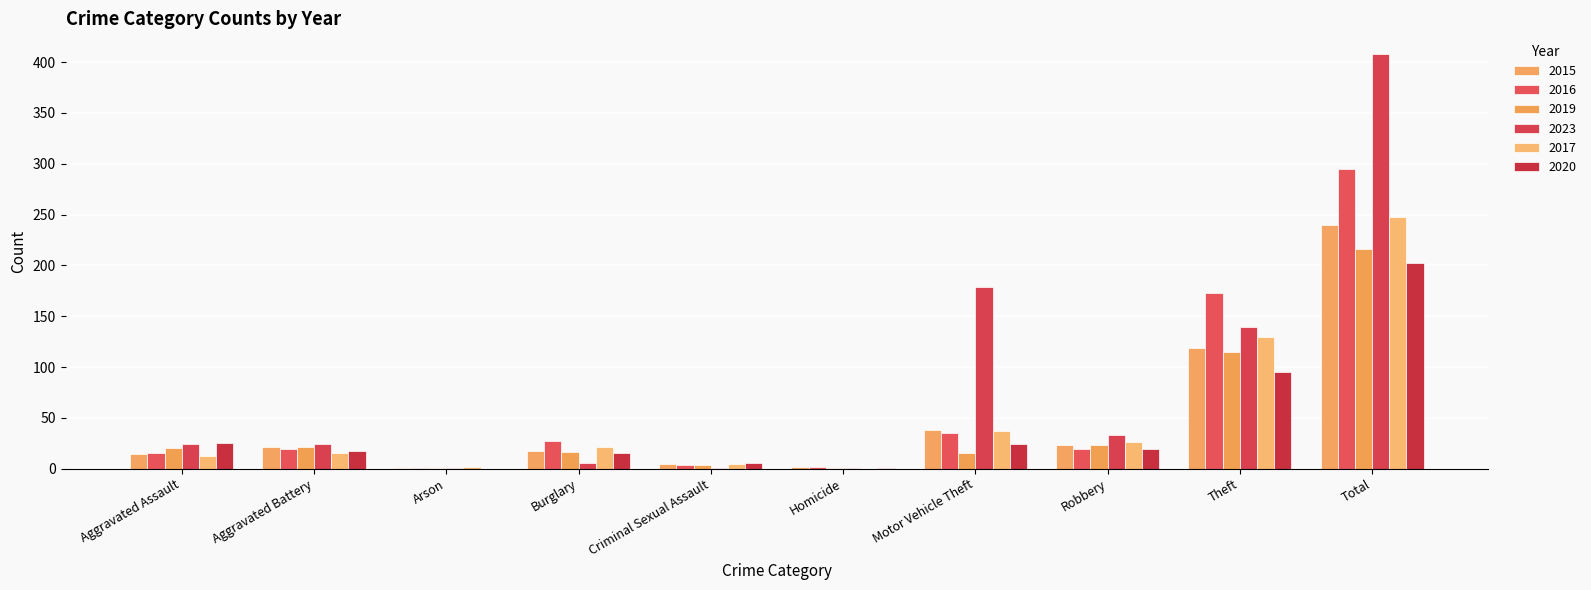

Which category has the highest value in the 2019 series?

Total